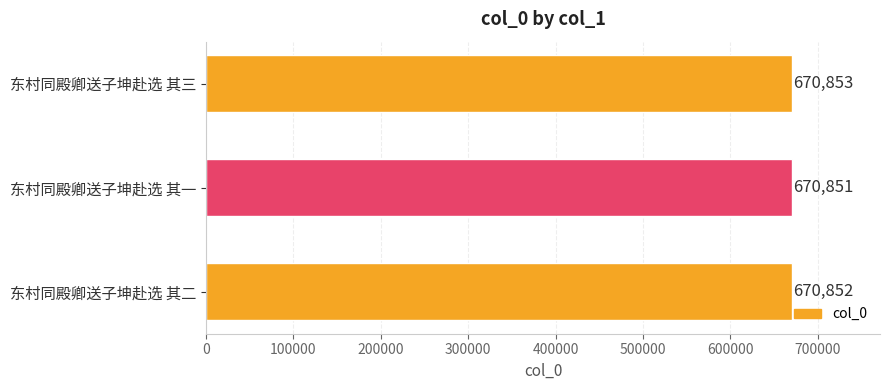

How many distinct data groups are displayed?

1